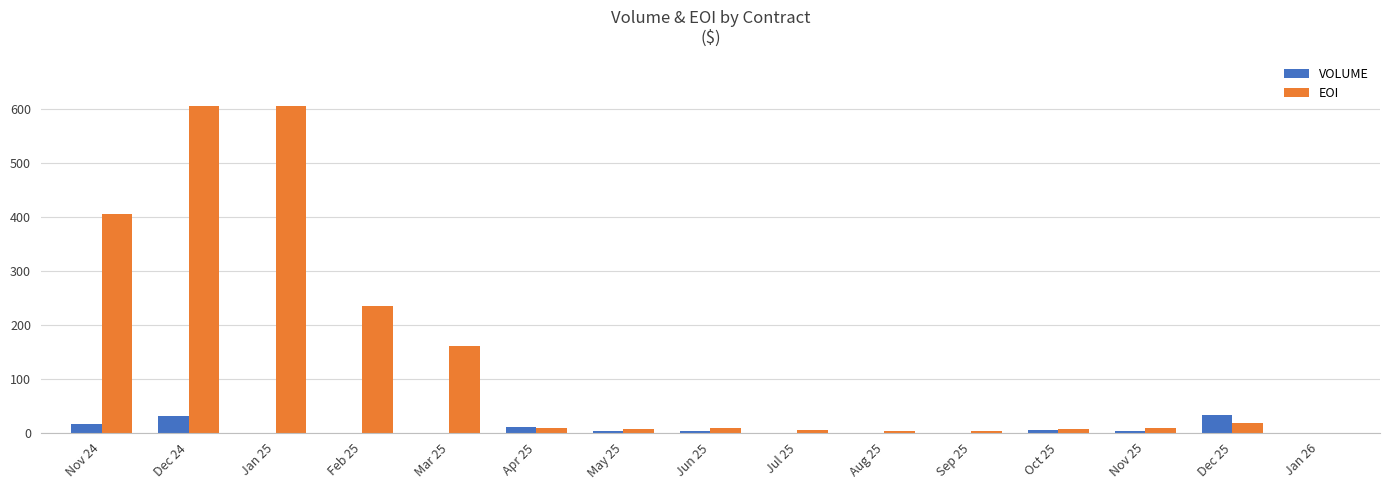

At which label does EOI first exceed 8?

Nov 24